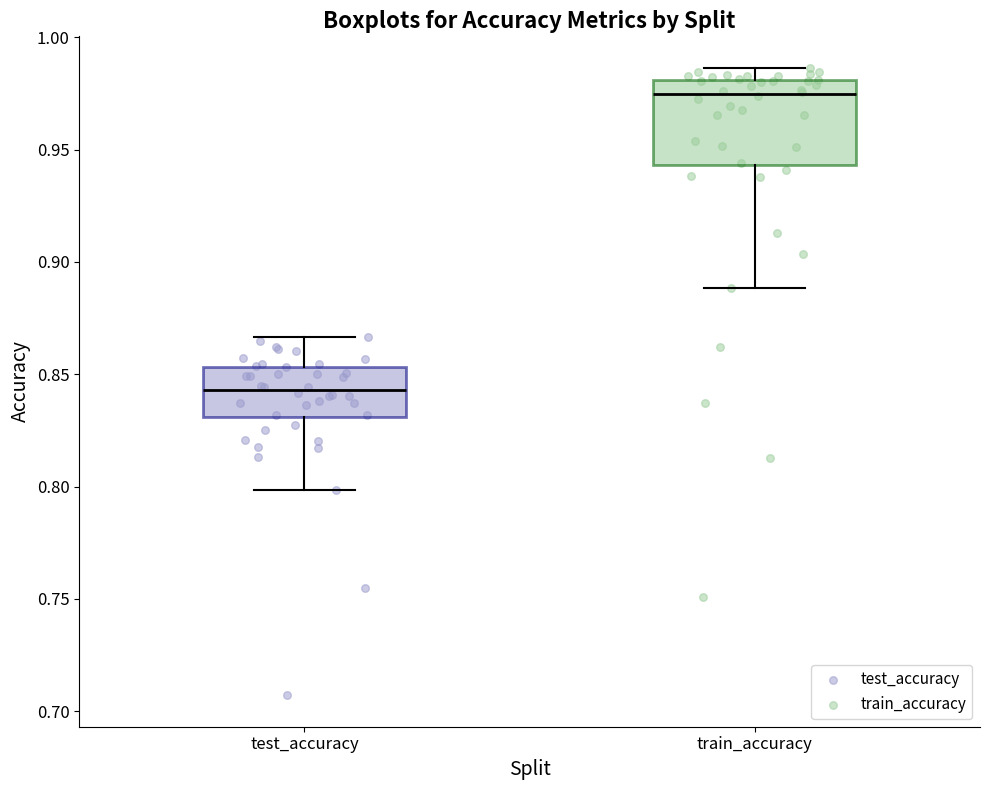

Where does the median line of the box for test_accuracy sit on the y-axis? The values are not printed on the chart, so give them approximately, as read against the axis.

0.845